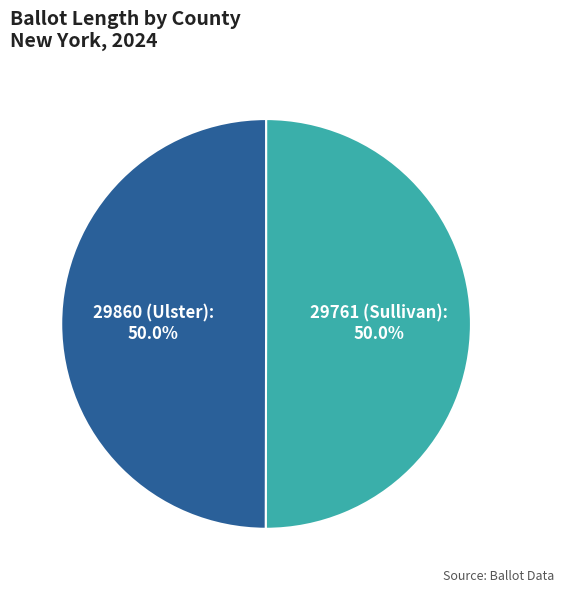

True or false: 29860 (Ulster) accounts for 50% of the total.

True